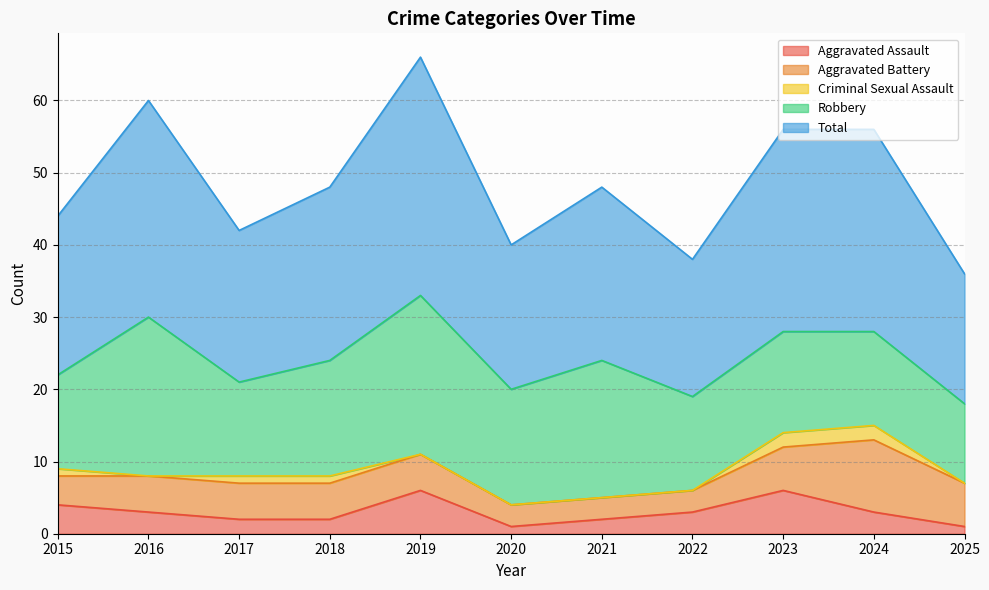

Which series has the largest total across all categories?

Total